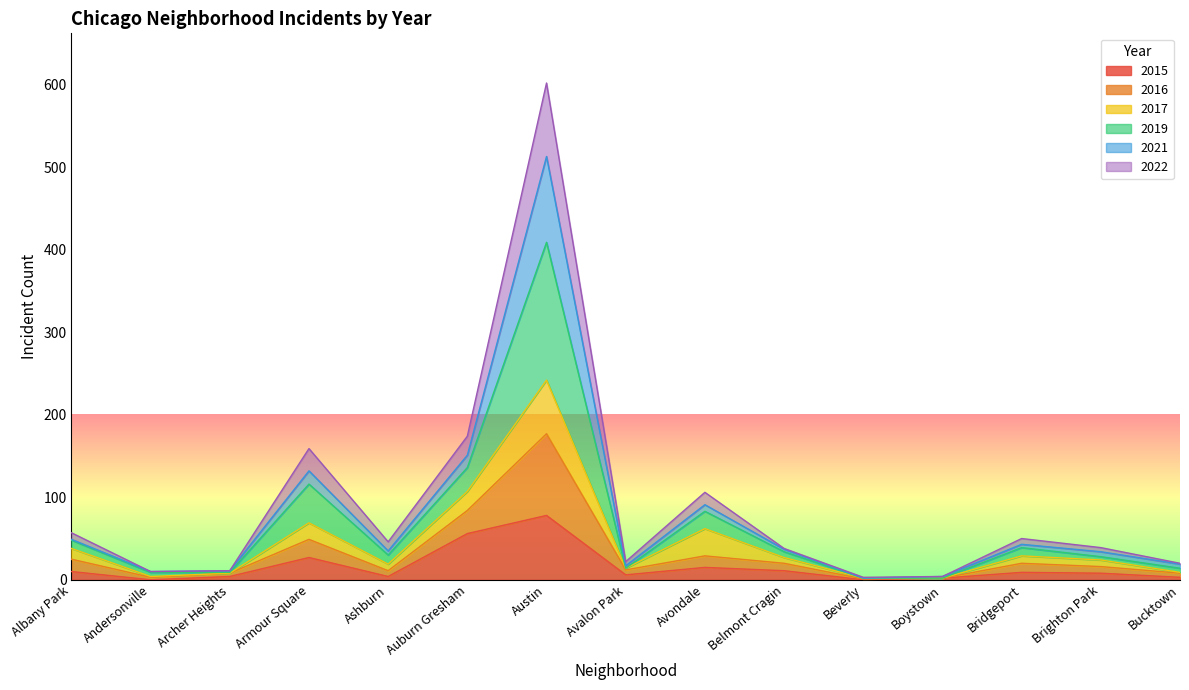

At which category is the sum across all series the highest?

Austin